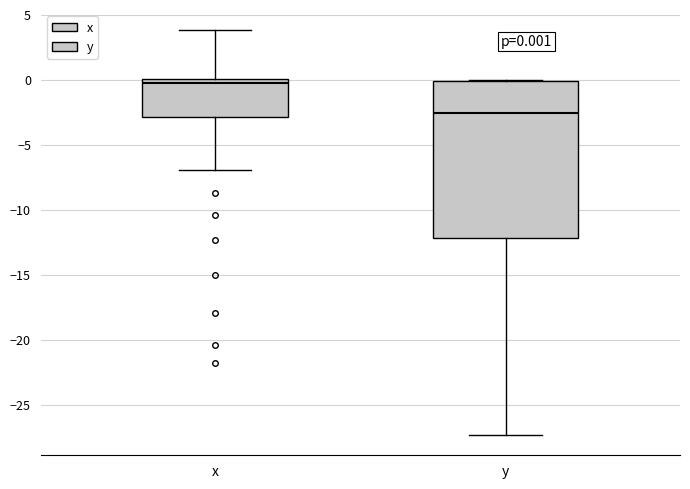

Which box has the highest median line?

x